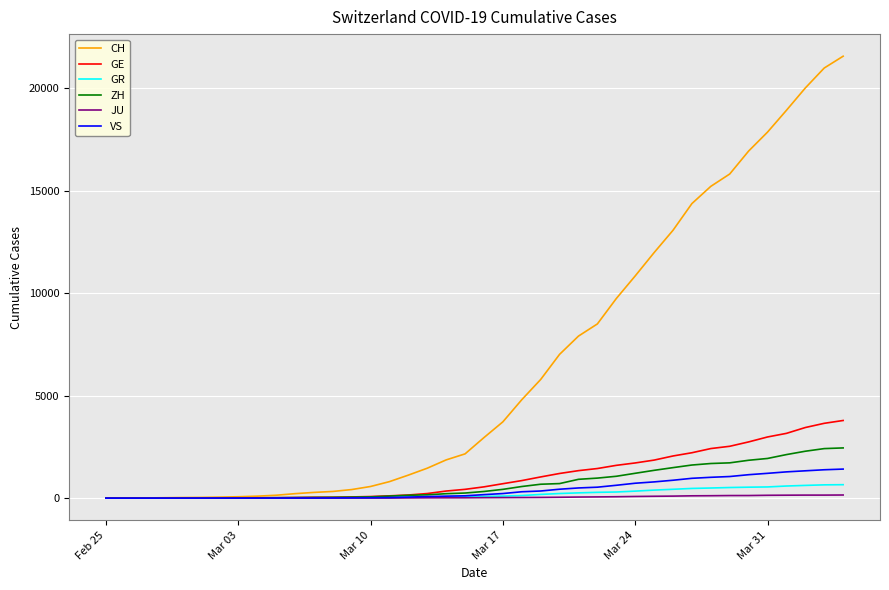

What is the maximum value for GE?

3788